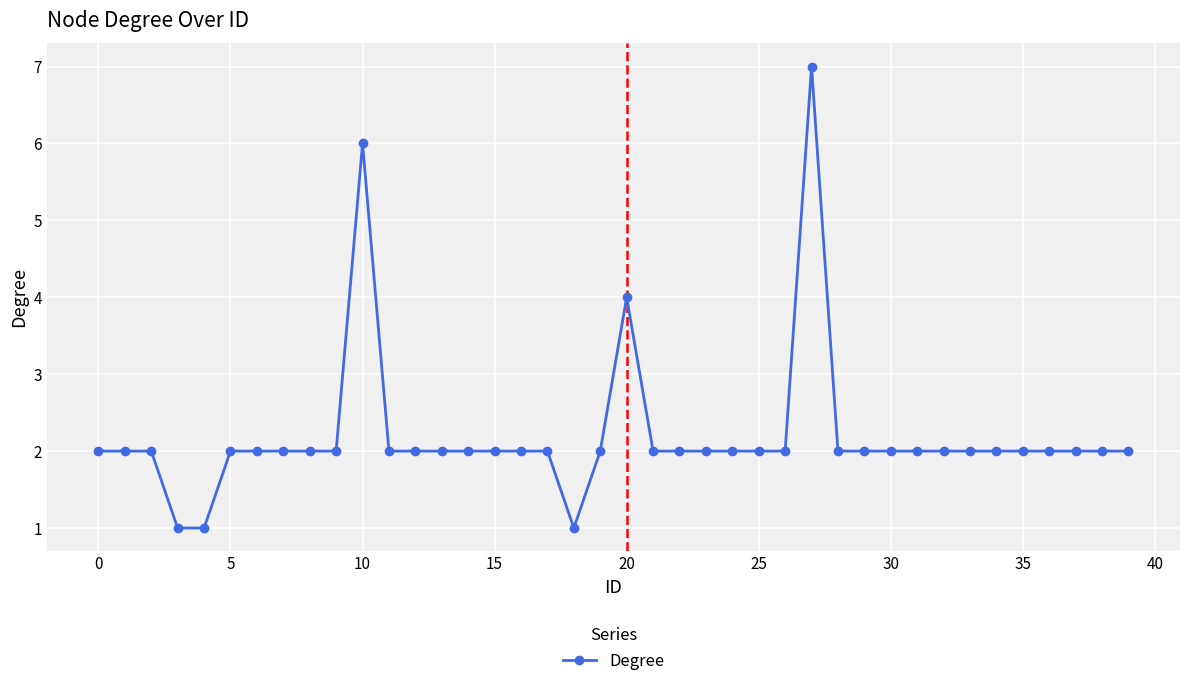

What is the difference between the maximum and second lowest values?

6